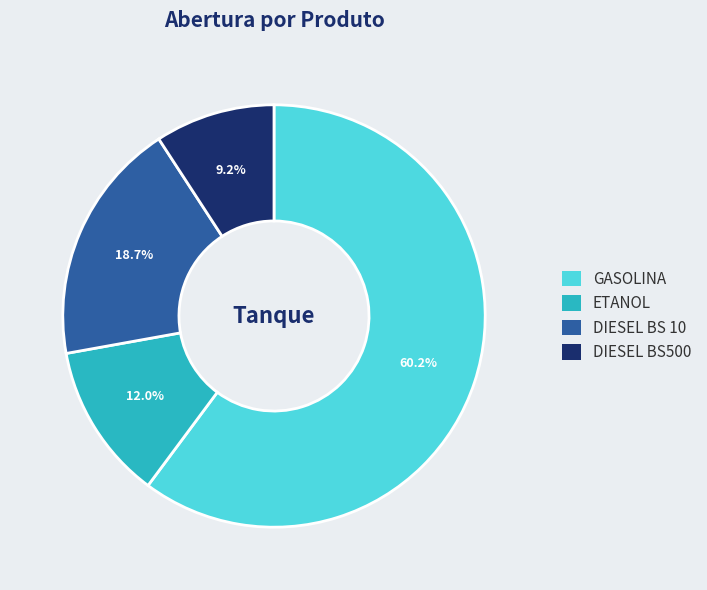

Is there a majority slice in this chart?

Yes